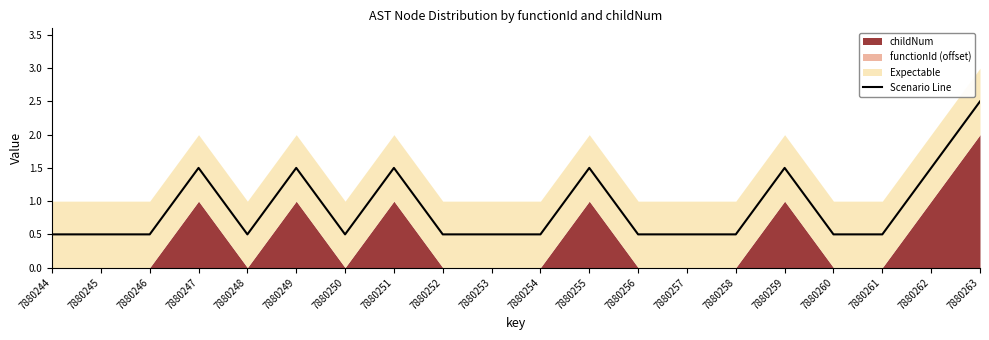

Is it true that the value at 7880259 is 0.9?

False